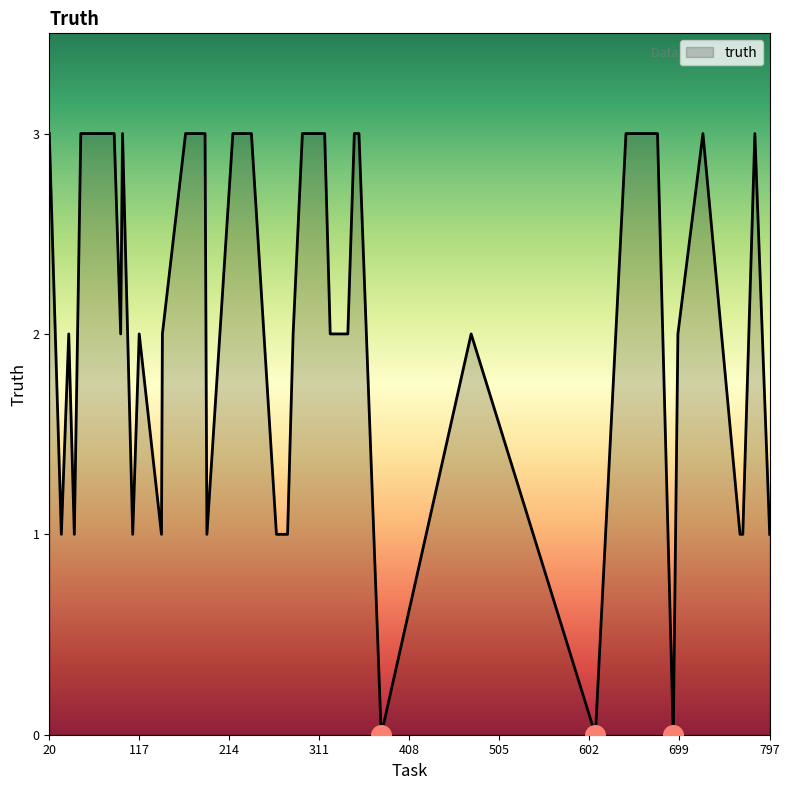

What is the difference between the maximum and minimum values?

3